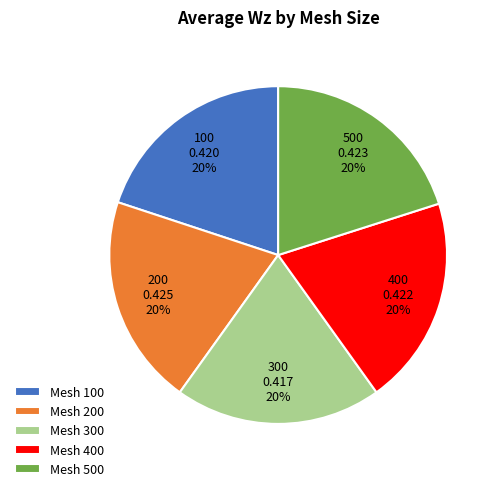

Does any single category account for the majority?

No